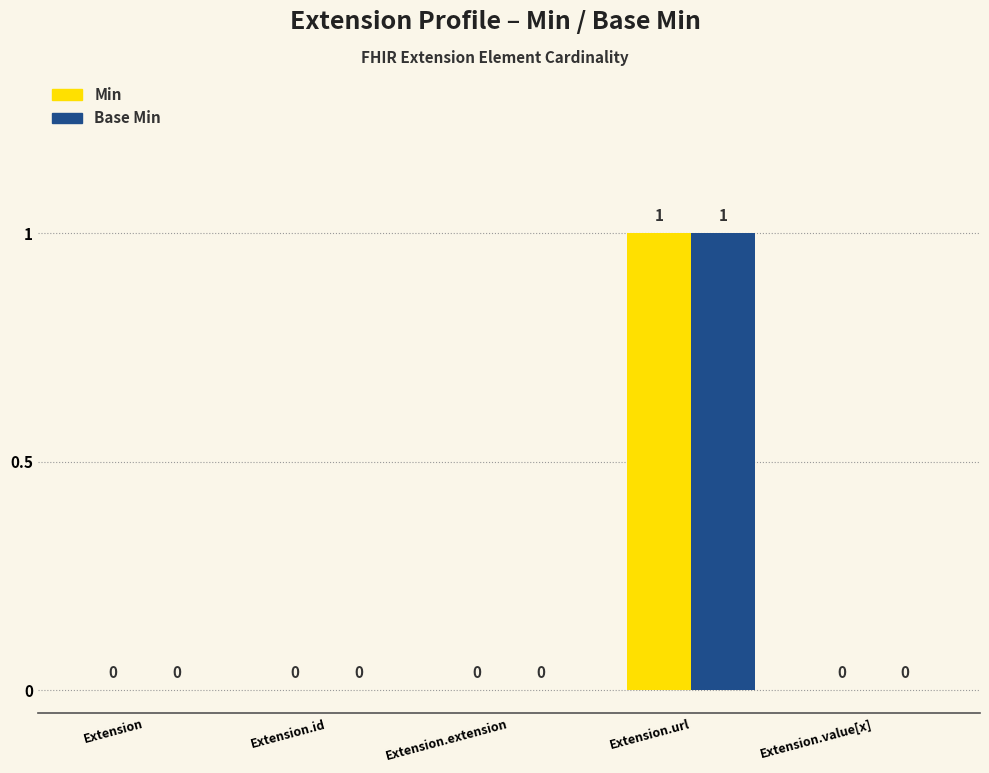

What is the approximate value of Min at Extension.url?

1